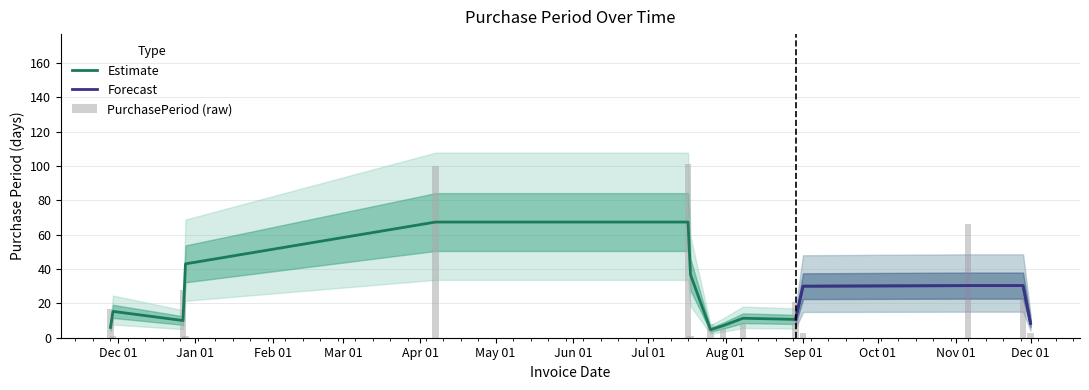

What is the difference between the values at 2016-12-27 and 2017-09-01?

25